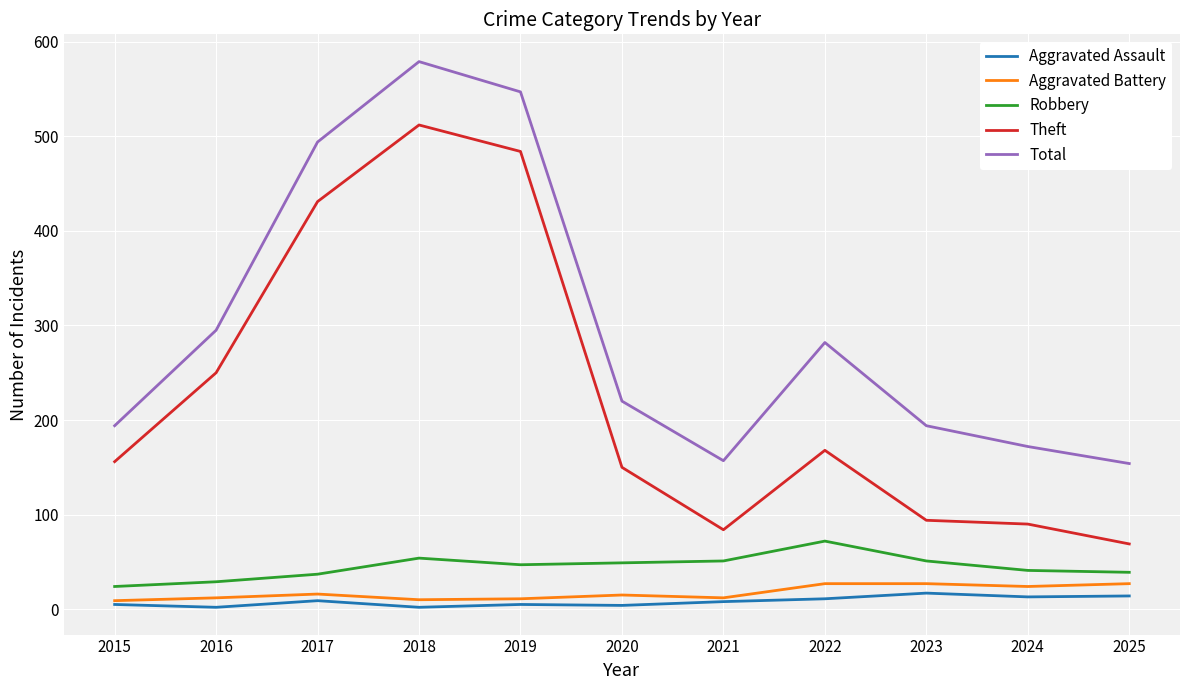

True or false: Aggravated Assault and Theft cross at least once.

False